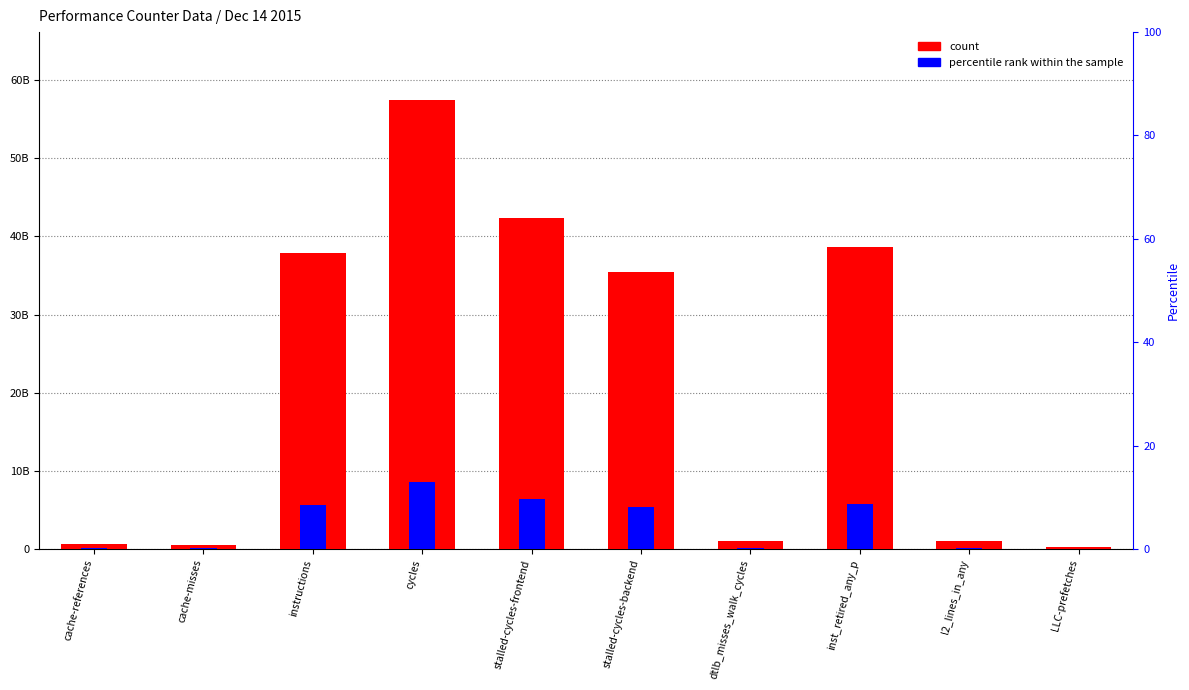

At which label does the data first exceed 35420237013?

instructions